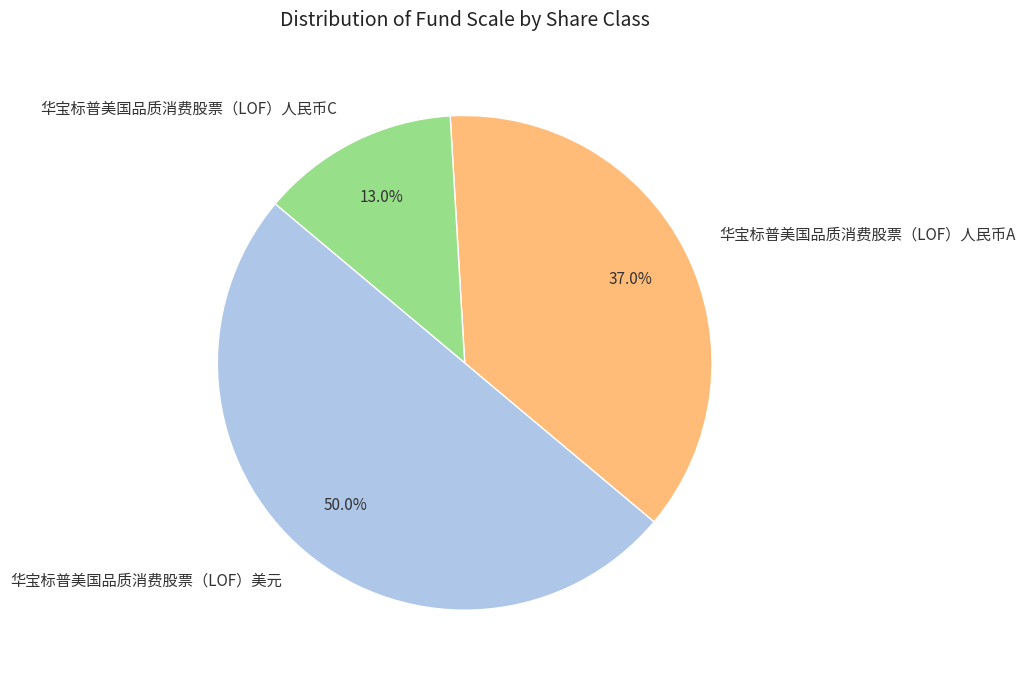

To the nearest percent, what is the combined percentage of 华宝标普美国品质消费股票（LOF）人民币A and 华宝标普美国品质消费股票（LOF）美元?

87%